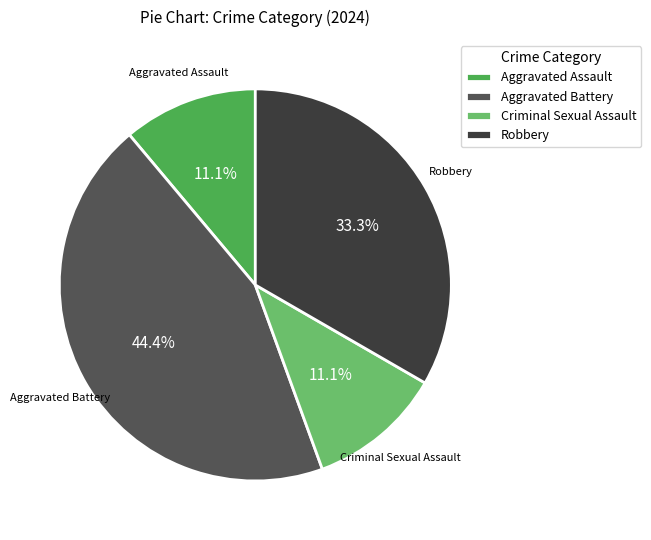

How many segments does this pie chart have?

4